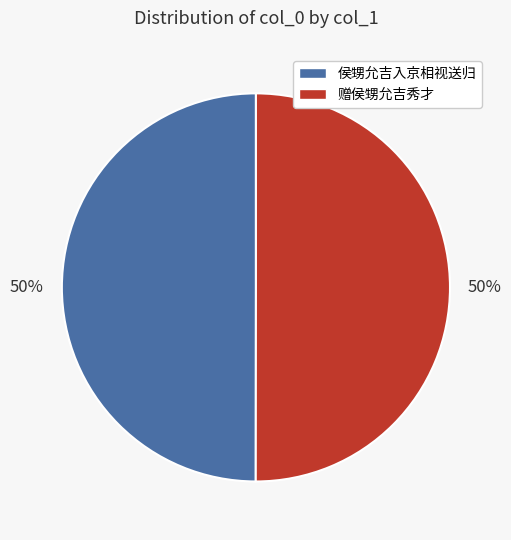

Count the number of slices in the pie.

2